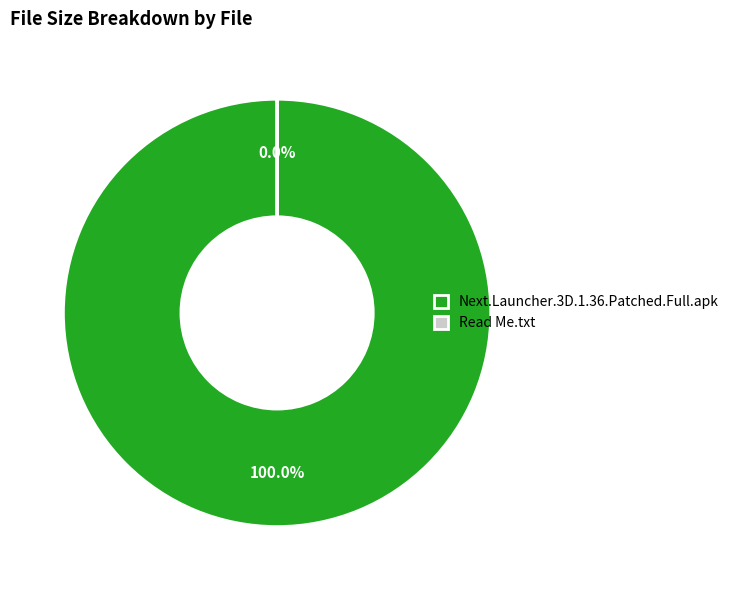

Combined, do Next.Launcher.3D.1.36.Patched.Full.apk and Read Me.txt account for over 50%?

Yes